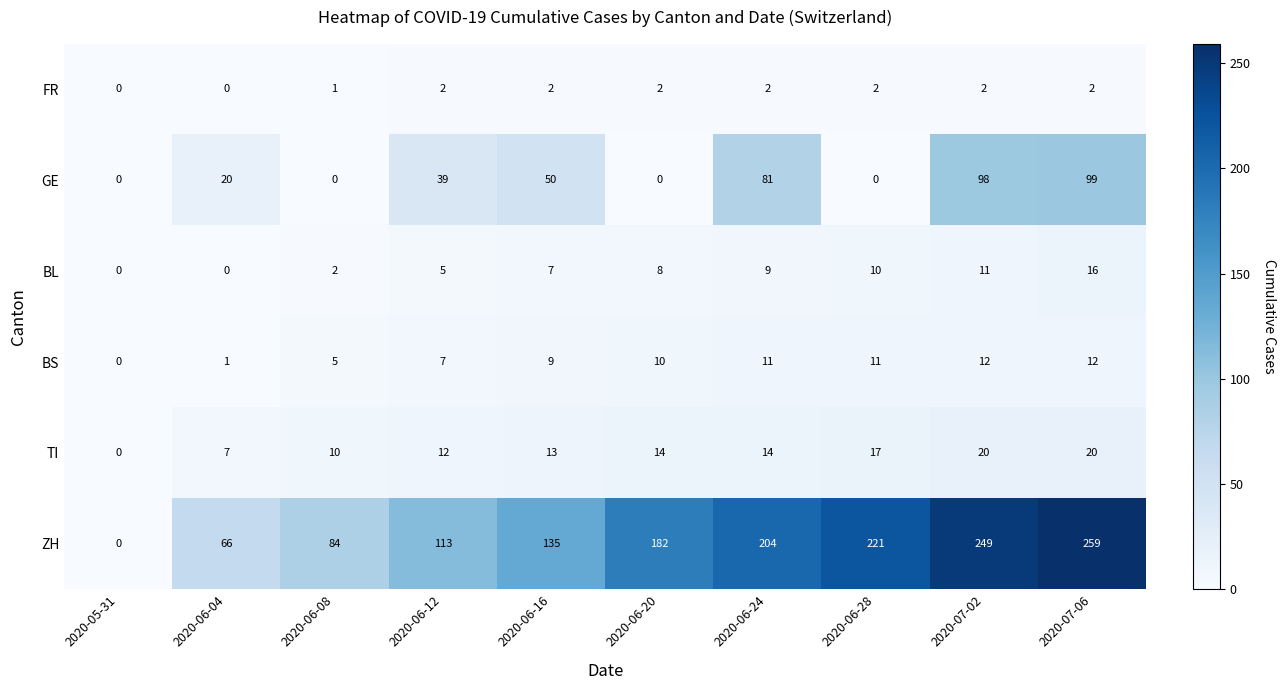

What is the difference between the maximum and second lowest values in the BL series?

16